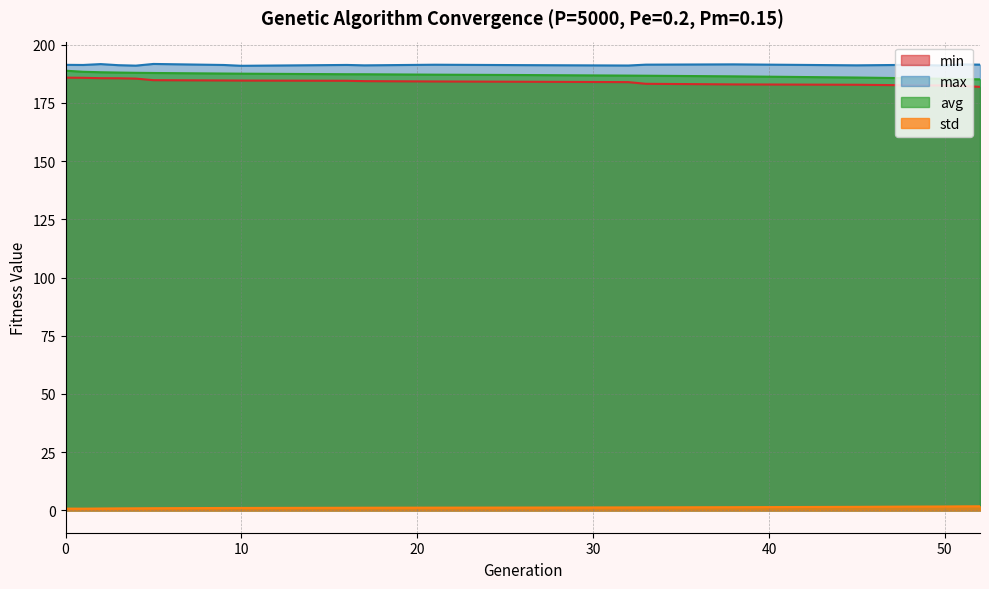

At 33, list the series in order from largest to smallest.

max, avg, min, std